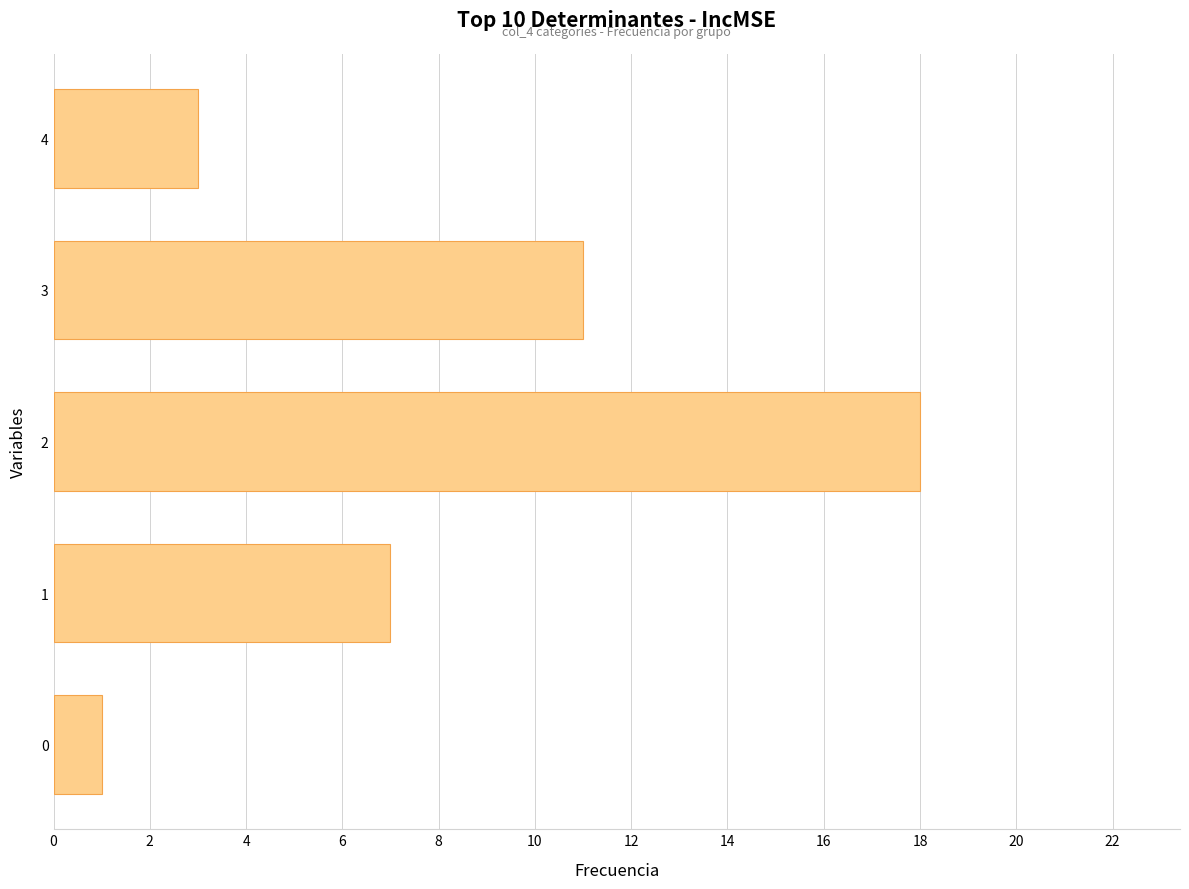

Does the chart contain any negative values?

No